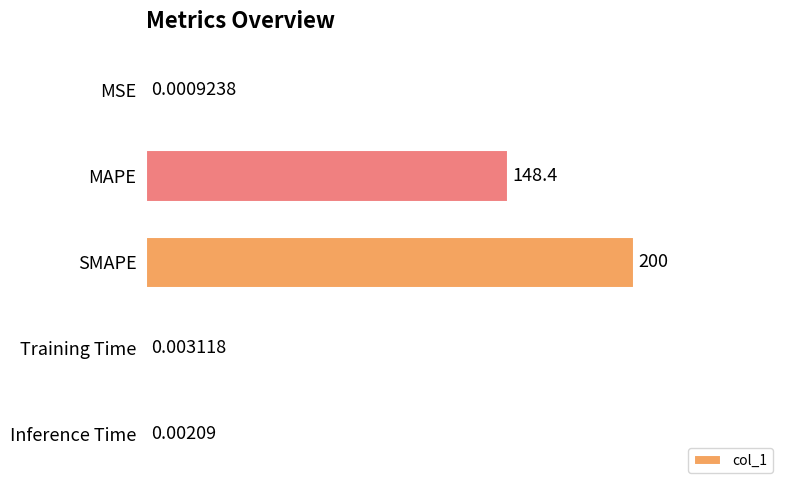

What is the change in value from SMAPE to Training Time?

-200.0